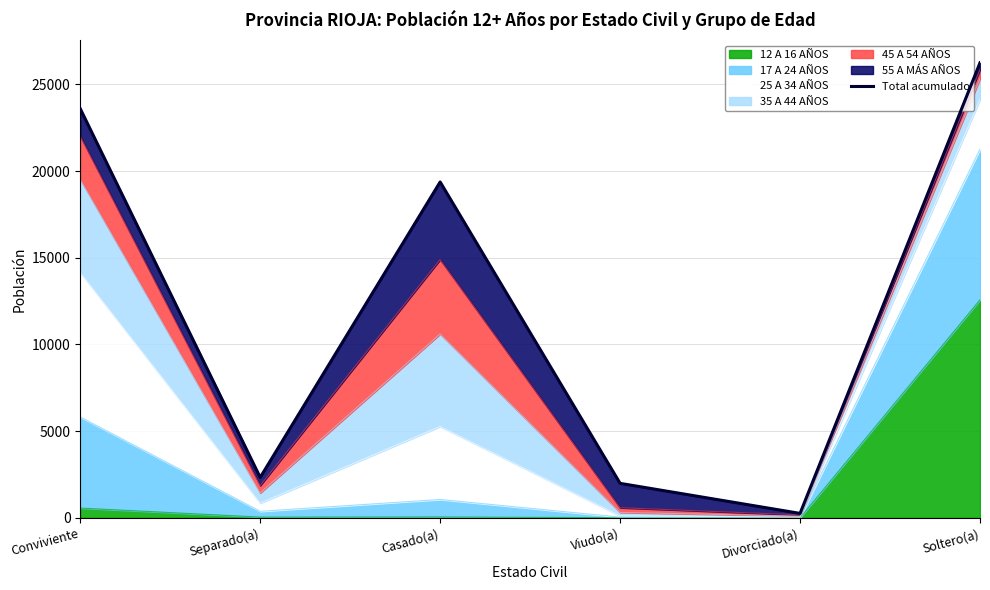

Reading right to left, transcribe all the data shown in this chart.

26247	255	1988	19372	2330	23597